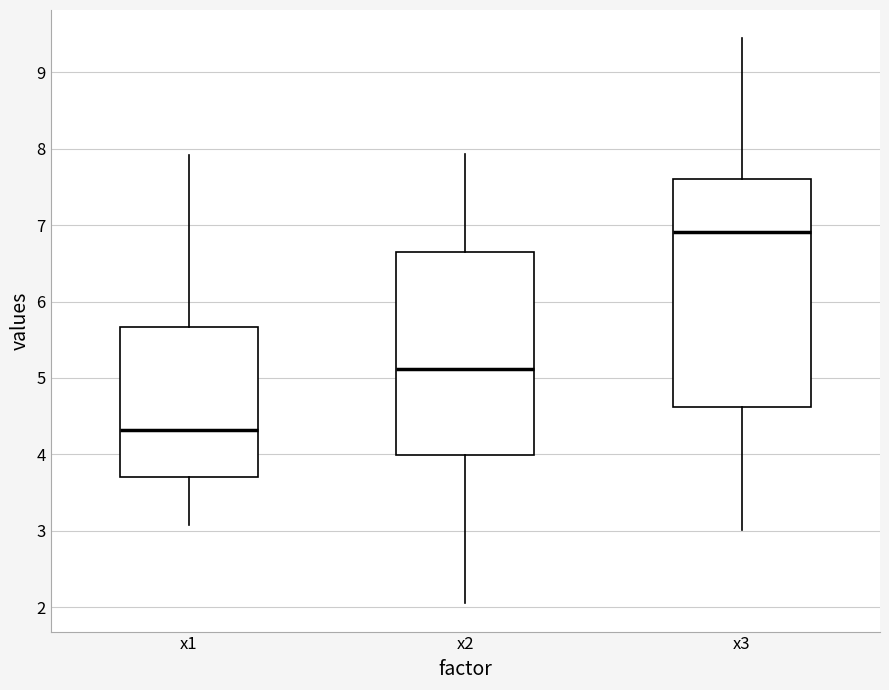

Reading left to right, transcribe this box plot: for each box, give where its median line is, the range the box spans, and where its two whiskers end, as read against the y-axis. The values are not printed on the chart, so give them approximately, as read against the axis.

x1: median 4.3, box 3.7 to 5.7, whiskers 3.1 to 7.9
x2: median 5.1, box 4.0 to 6.6, whiskers 2.1 to 7.9
x3: median 6.9, box 4.6 to 7.6, whiskers 3.0 to 9.4